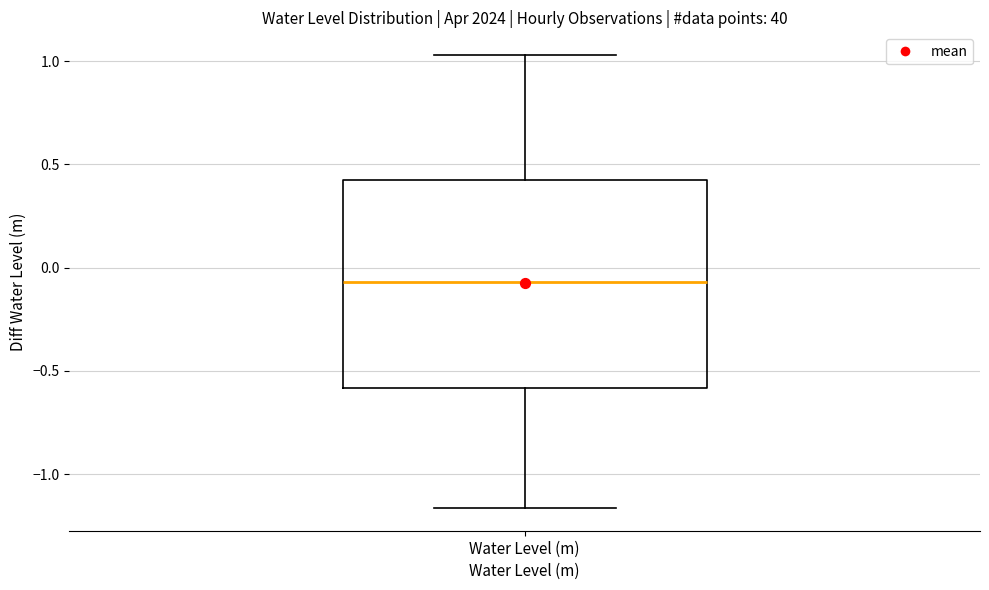

Transcribe this box plot: give where the median line is, the range the box spans, and where the two whiskers end, as read against the y-axis. The values are not printed on the chart, so give them approximately, as read against the axis.

median -0.05, box -0.60 to 0.45, whiskers -1.15 to 1.05